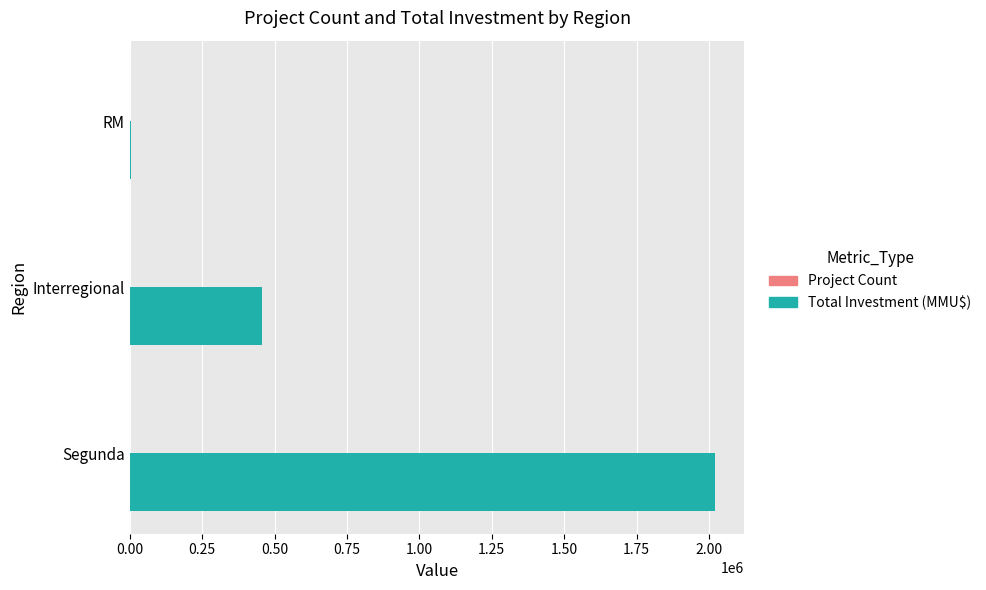

Which series has the largest total across all categories?

Total Investment (MMU$)